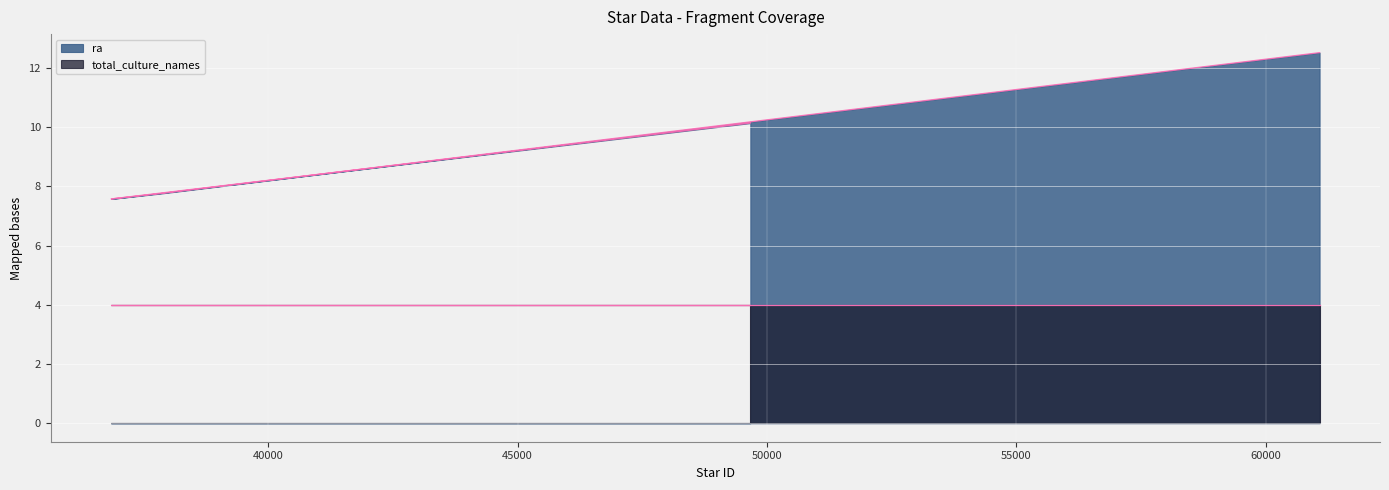

True or false: the data shows 11.0 at 37826.

False